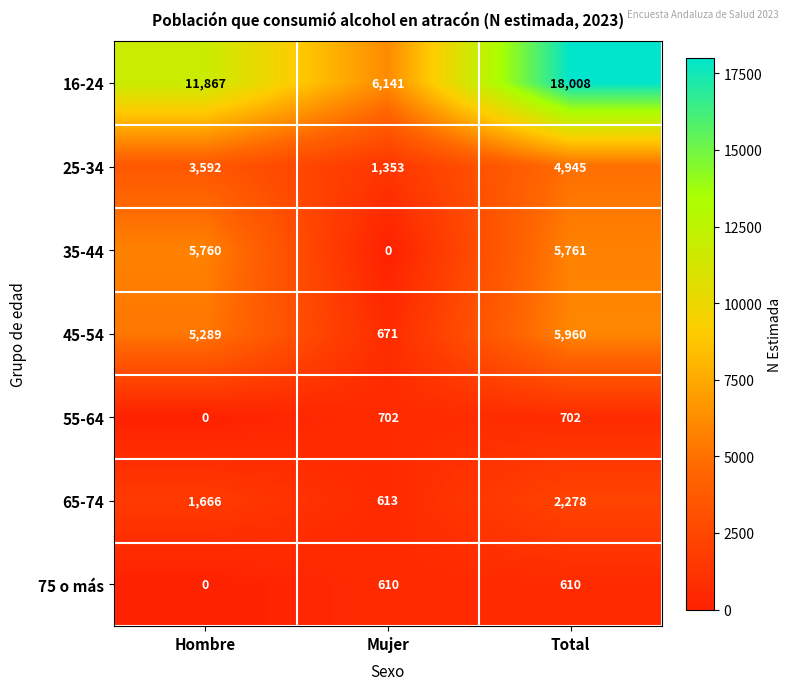

What is the total value across all series at Mujer?

10090